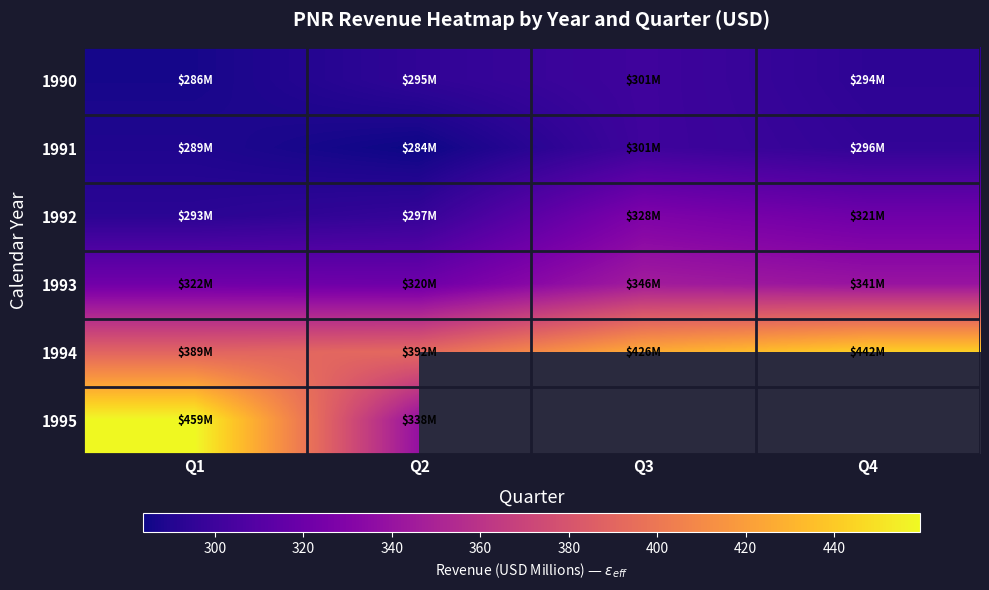

What is the difference between the highest and lowest values at Q4?

148.0